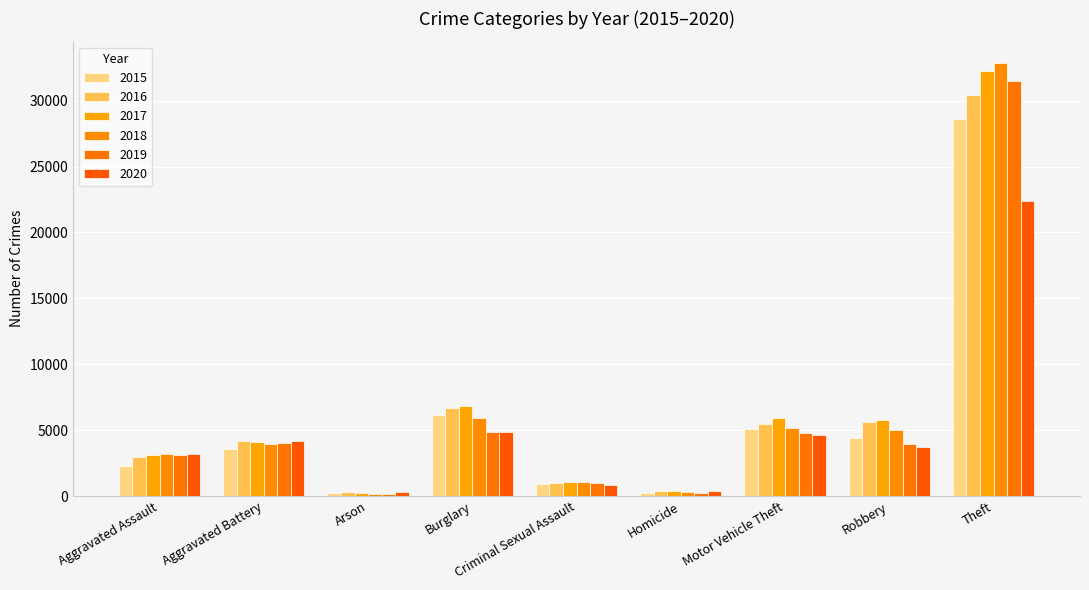

What is the label of the 6th bar from the left?

Homicide